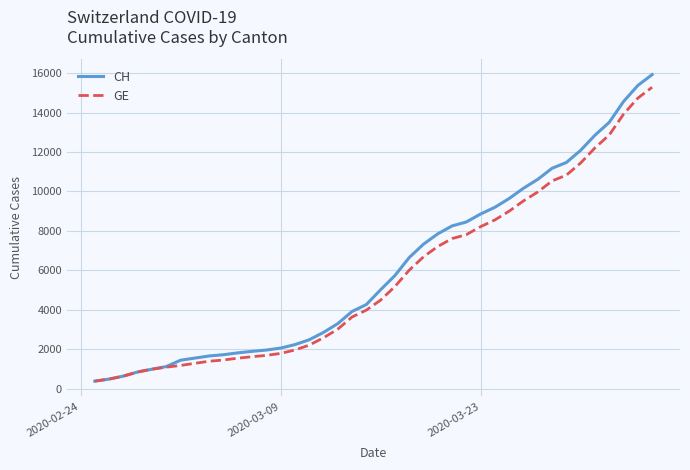

How many values in the CH series are below 5012?

20